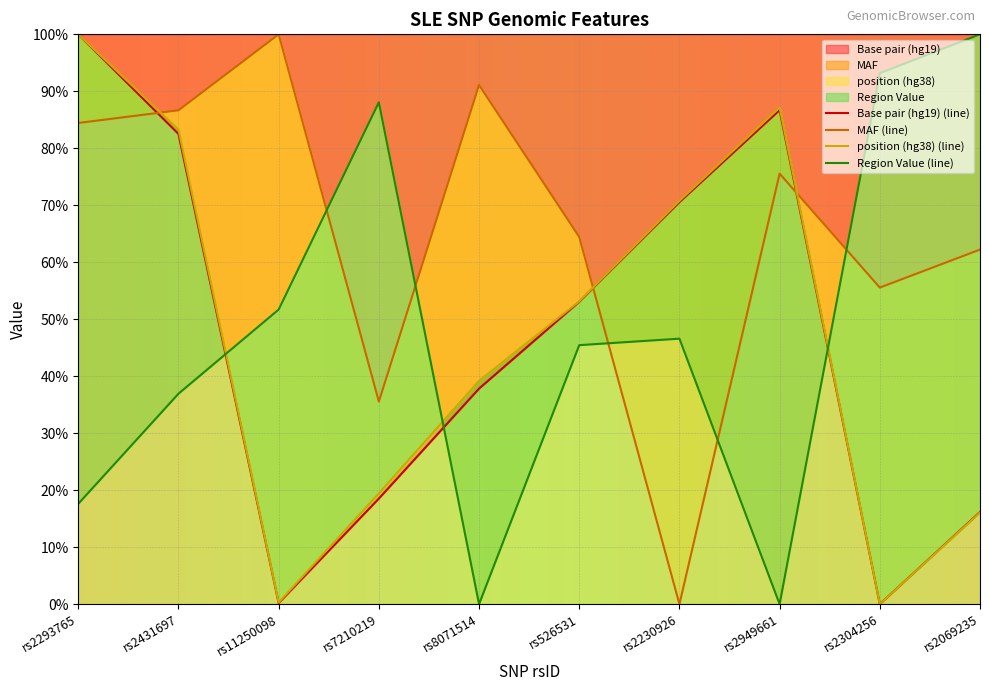

True or false: Base pair (hg19) (line) has a value of 91.5 at rs526531.

False